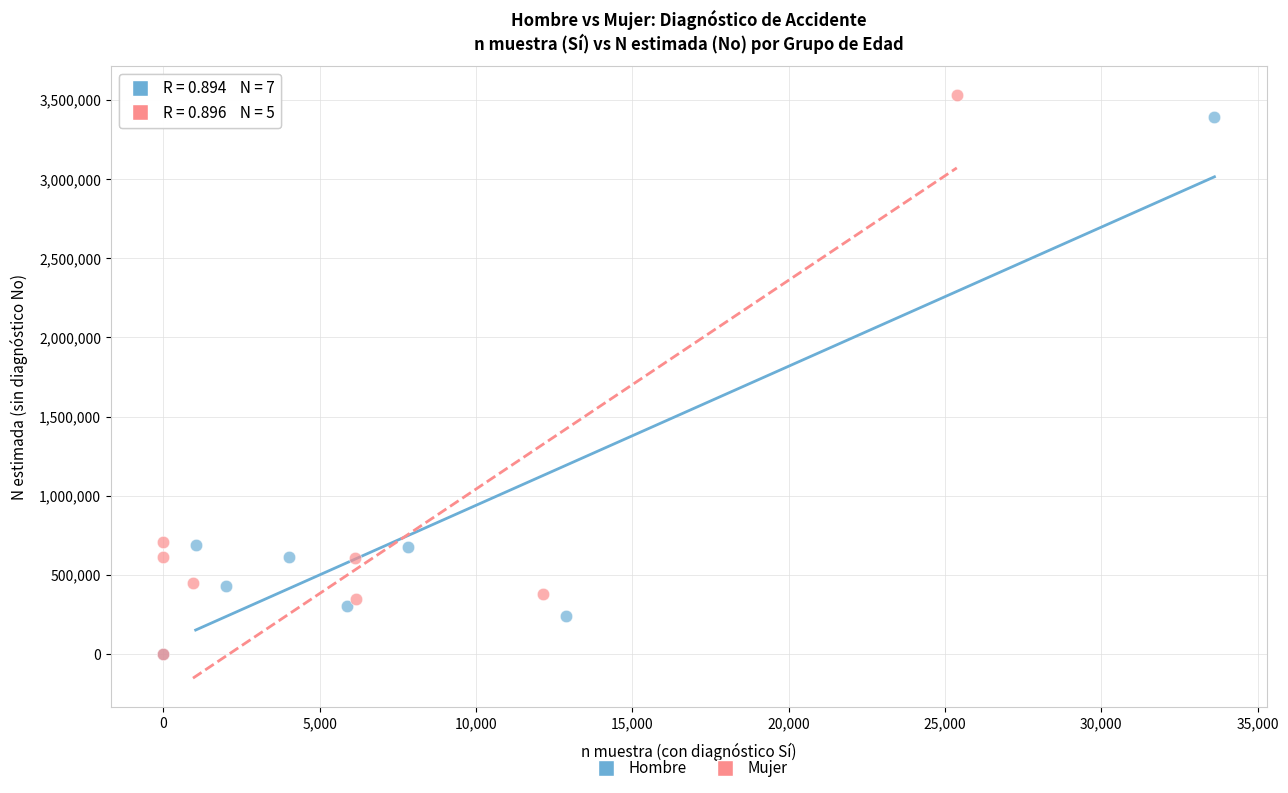

Which series has the largest Y range (max minus min)?

Mujer